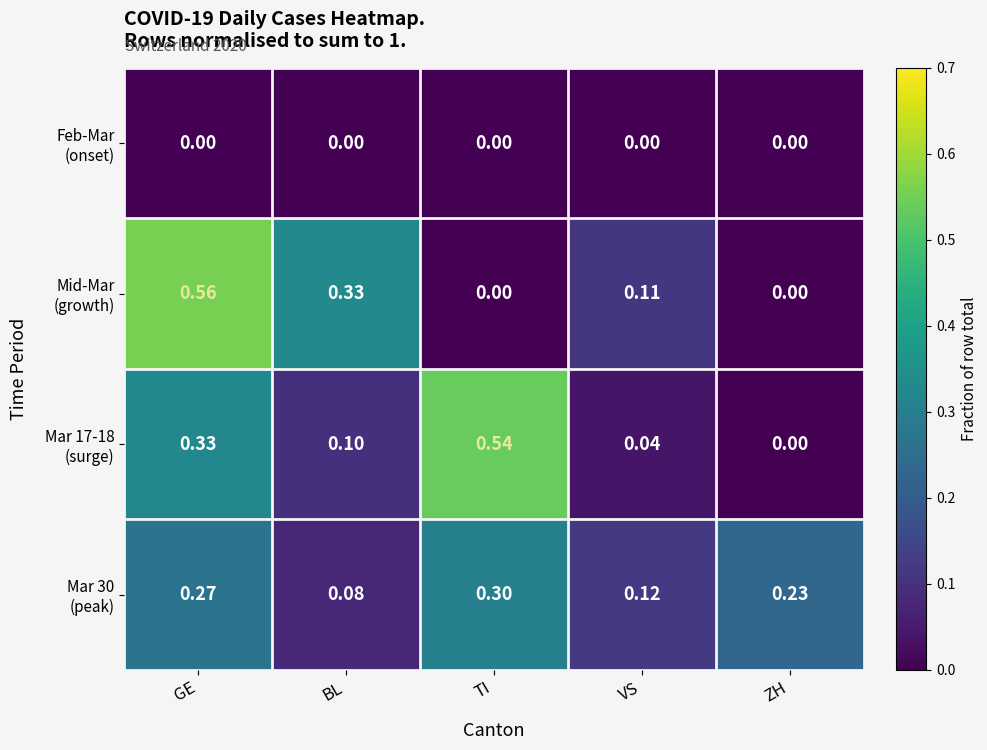

At which category is the sum across all series the highest?

GE